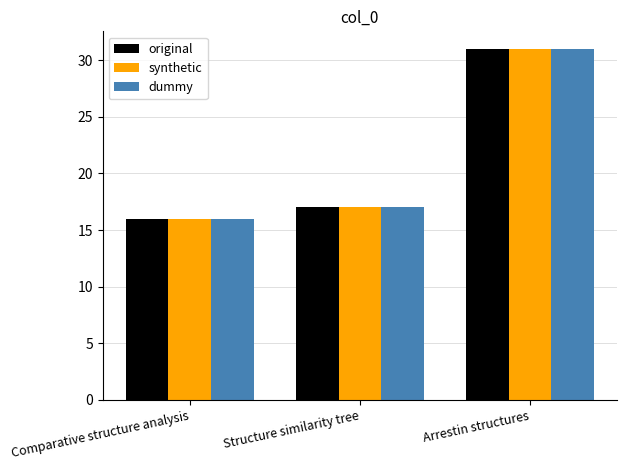

The synthetic series shows 16 at Comparative structure analysis. True or false?

True